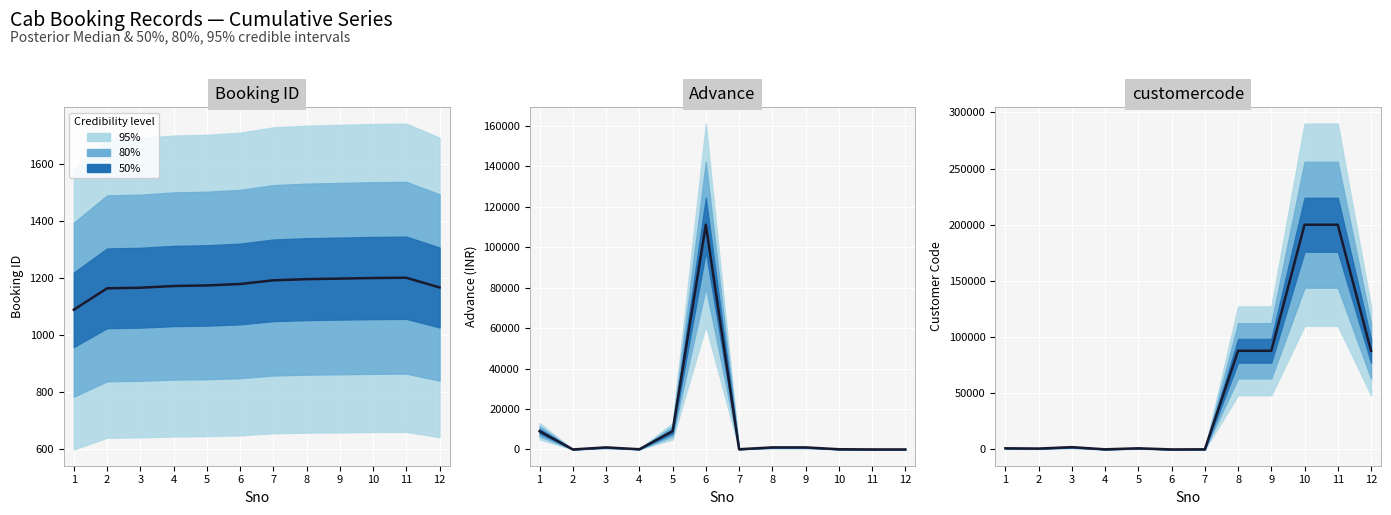

What is the difference between the maximum and second lowest values?

199900